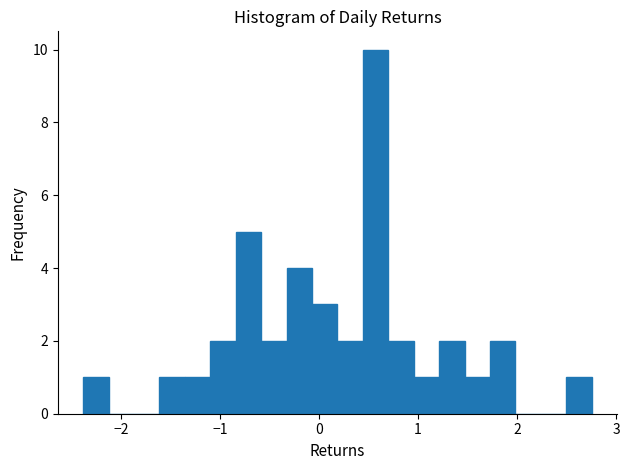

Around what value on the x-axis is the tallest bar? Give the approximate position of its centre, as read against the axis.

0.6